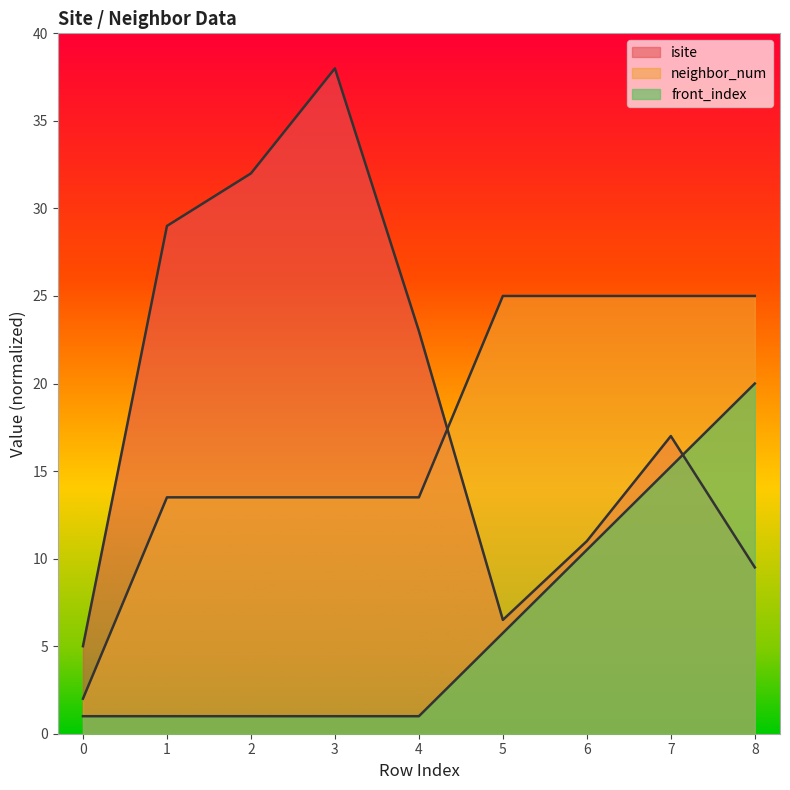

The value of isite at 5 is 4.3. True or false?

False